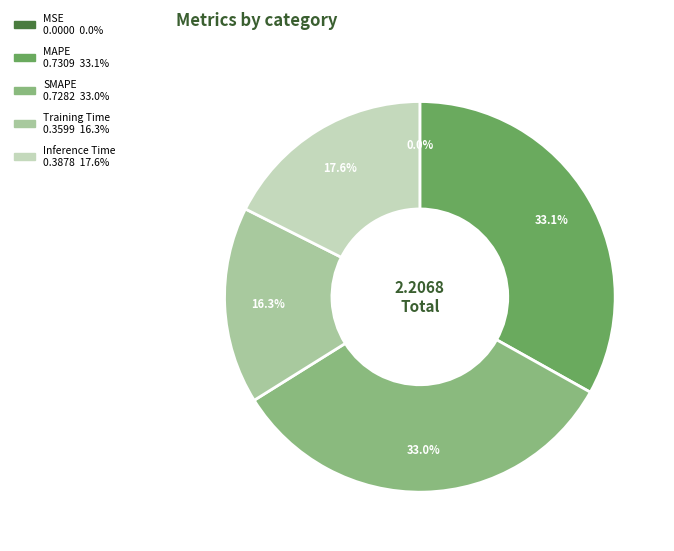

Is there any slice that represents more than half of the pie?

No